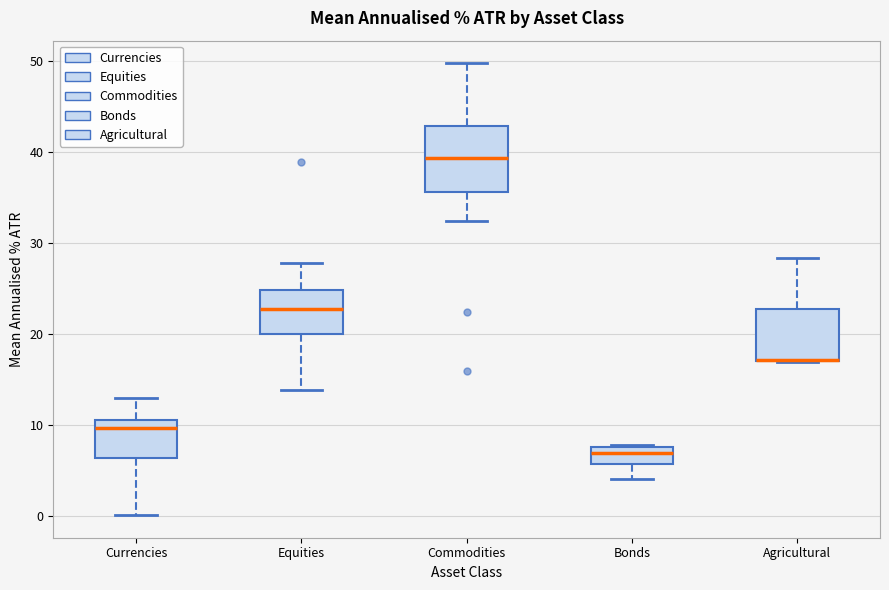

Reading left to right, read every box against the y-axis: the position of its median line, the range the box covers, and the ends of its whiskers. The values are not printed on the chart, so give them approximately, as read against the axis.

Currencies: median 10, box 6 to 11, whiskers 0 to 13
Equities: median 23, box 20 to 25, whiskers 14 to 28
Commodities: median 39, box 36 to 43, whiskers 32 to 50
Bonds: median 7, box 6 to 8, whiskers 4 to 8
Agricultural: median 17 (drawn on the box's lower edge), box 17 to 23, whiskers 17 to 28